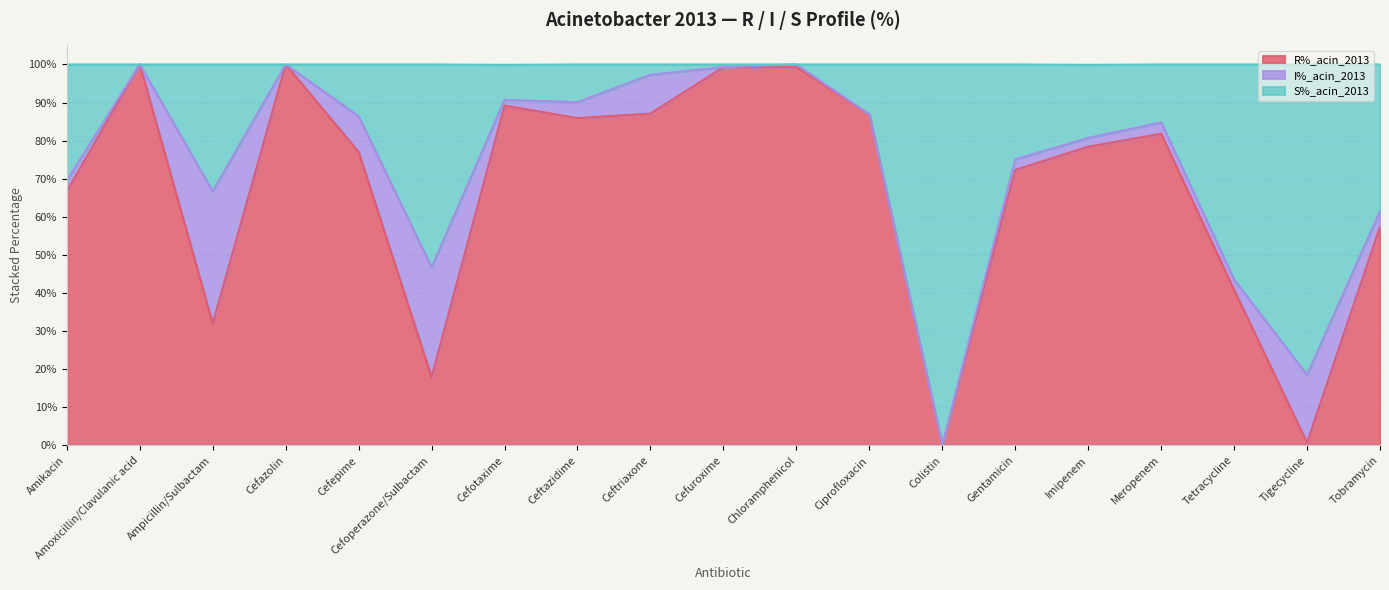

Between Meropenem and Tetracycline, which is larger?

Meropenem